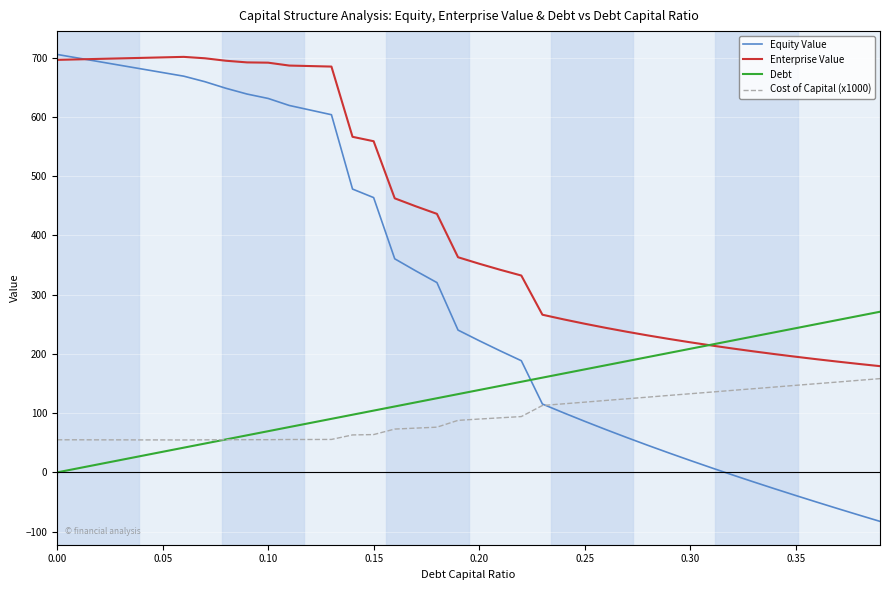

What is the sum of all Debt values?

5422.2